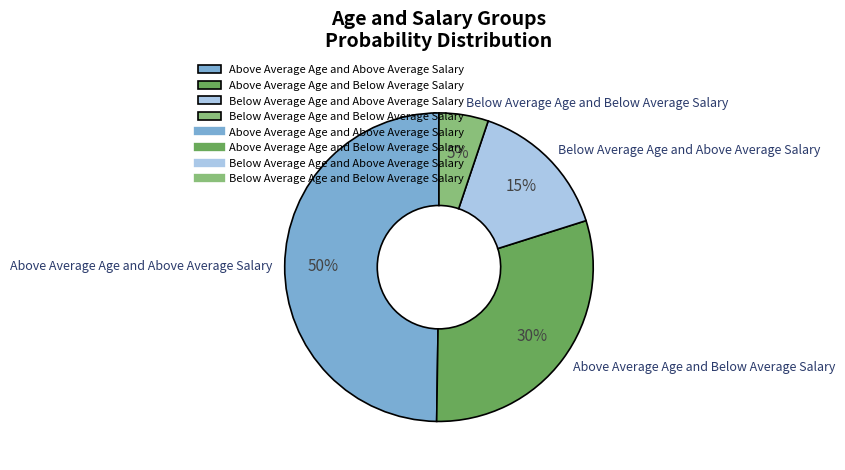

How many segments does this pie chart have?

4